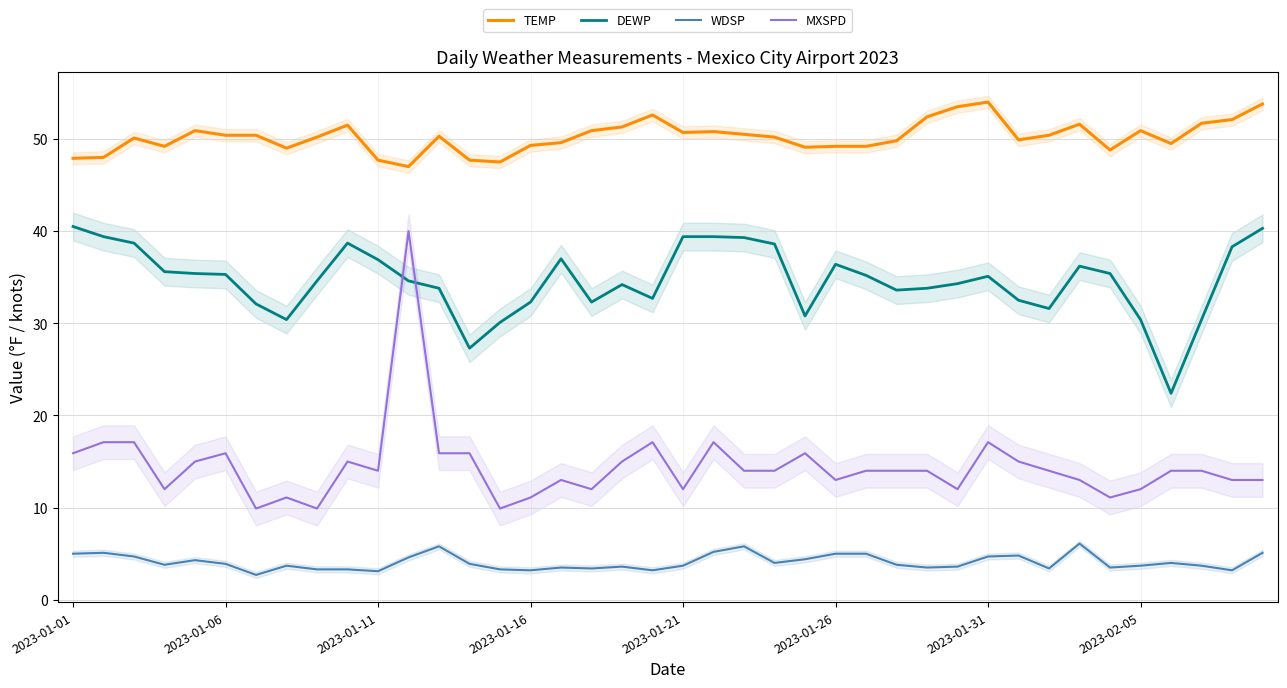

What position from the right is 2023-01-16?

25